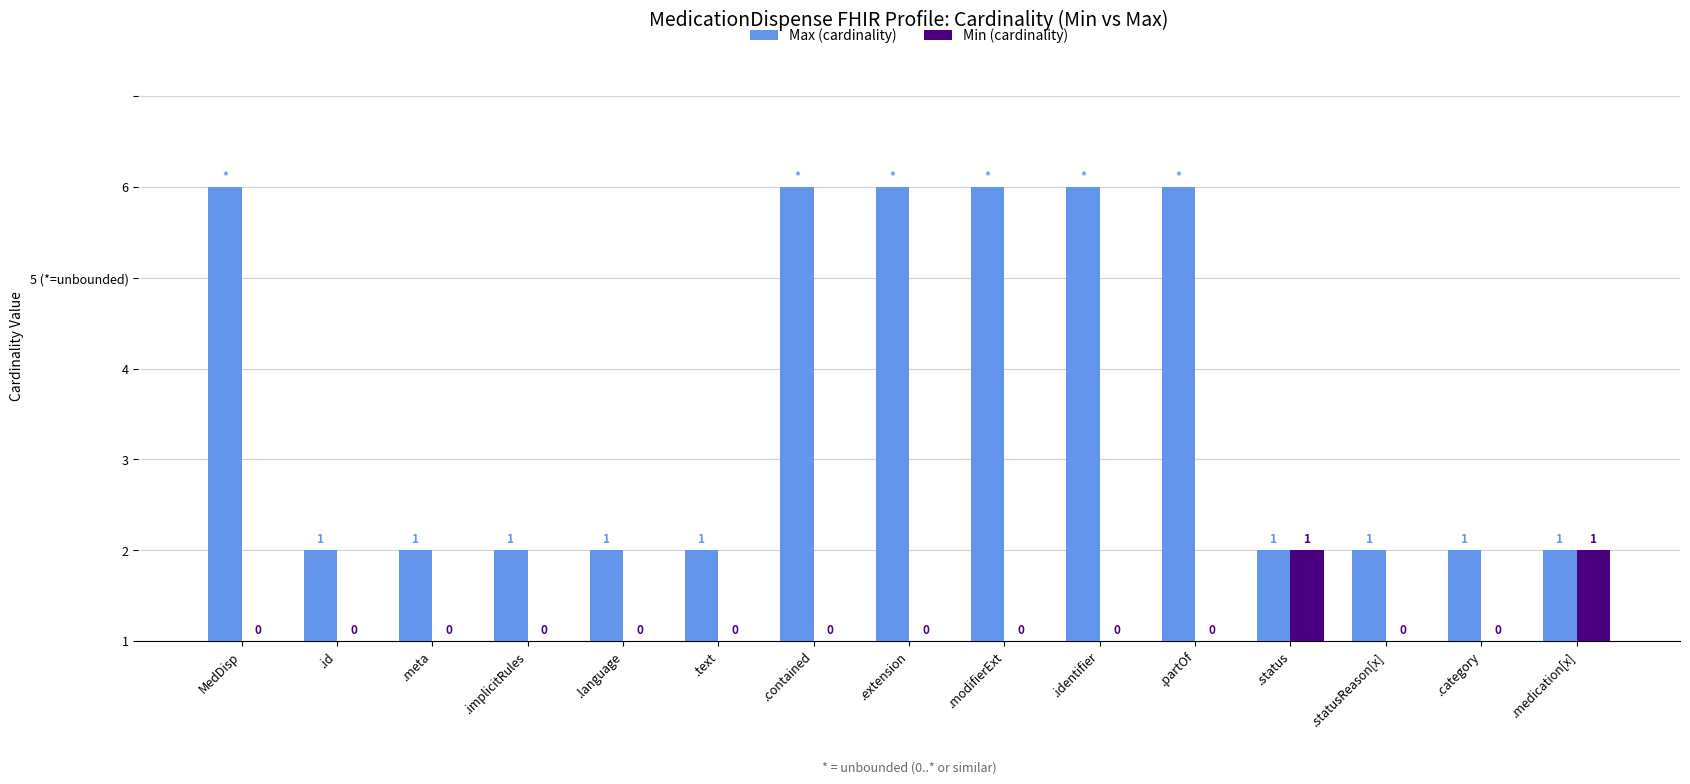

Does the chart contain stacked bars?

No